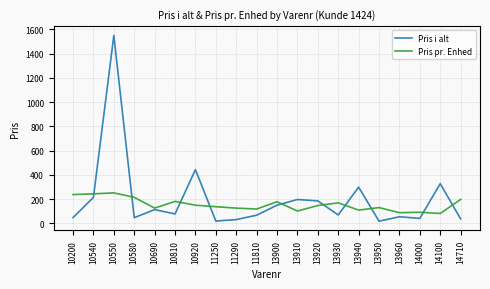

At how many categories does at least one series exceed 1162?

1